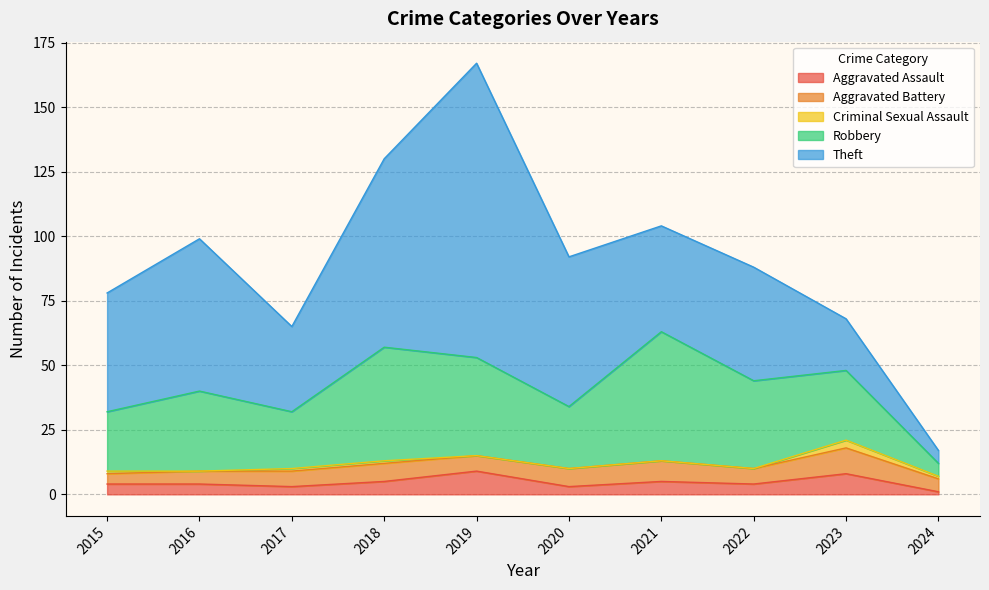

What is the spread (max minus min) of values at 2023?

24